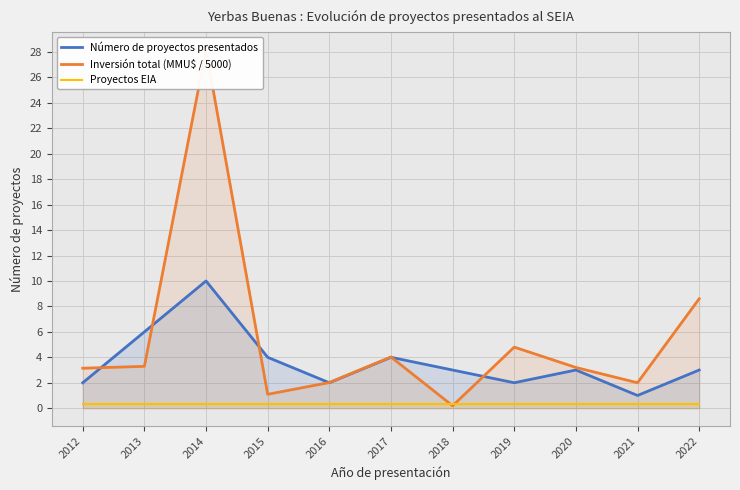

What is the maximum value shown in the chart?

28.2